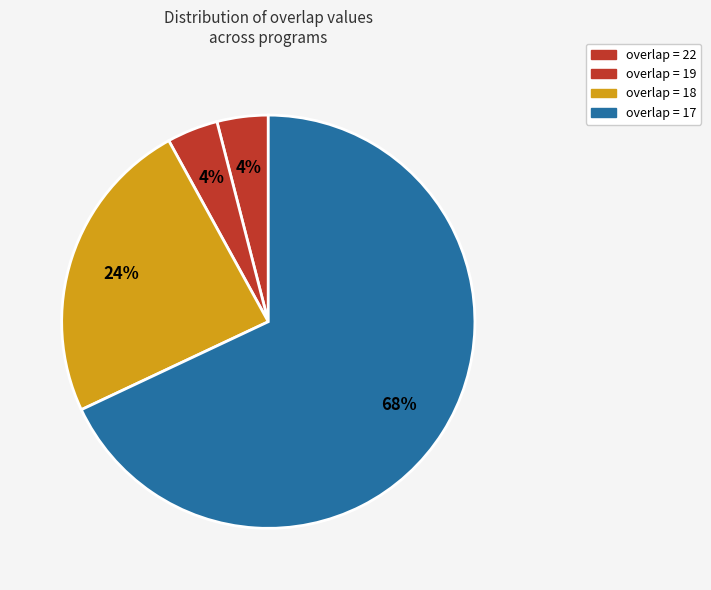

Count the number of slices in the pie.

4